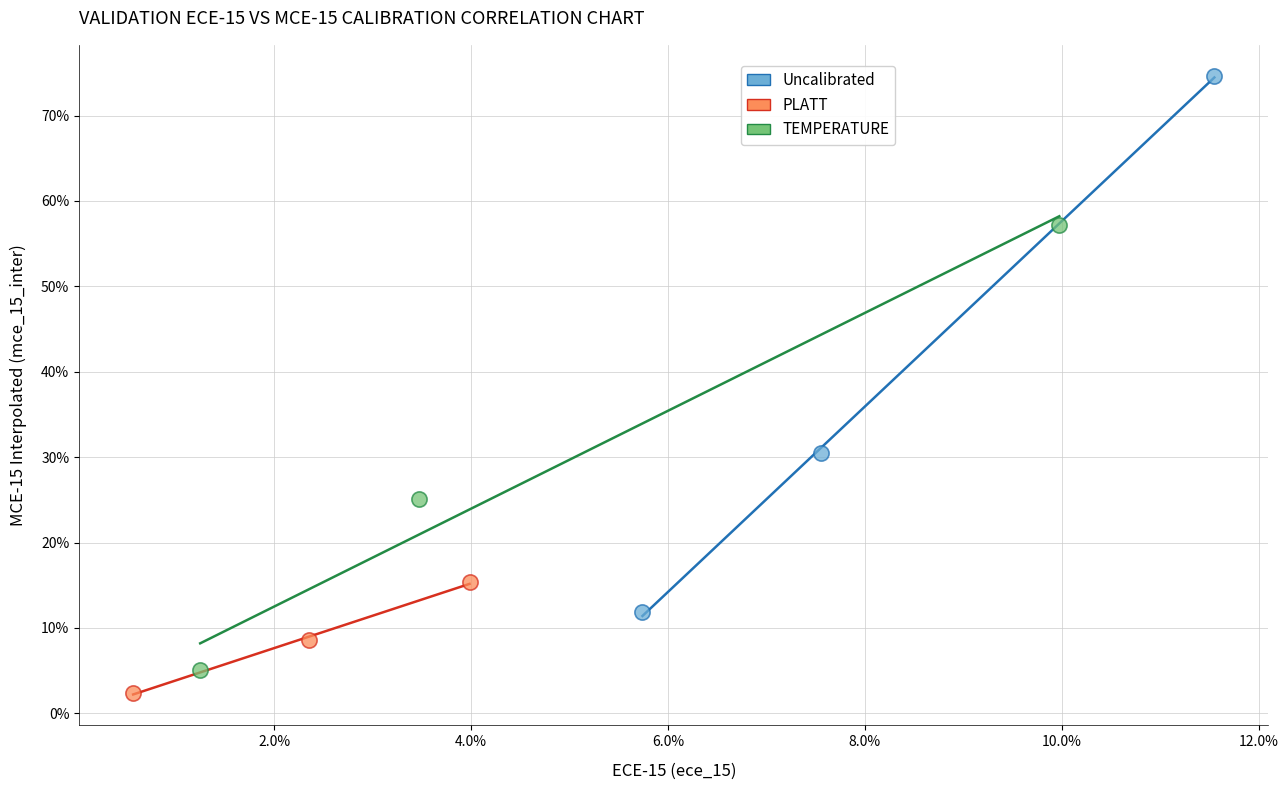

What are all the series names shown in the legend?

Uncalibrated, PLATT, TEMPERATURE